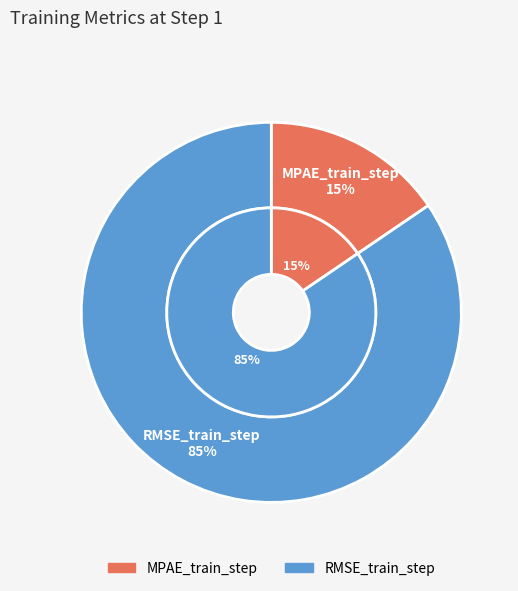

Which slice is the smallest?

MPAE_train_step